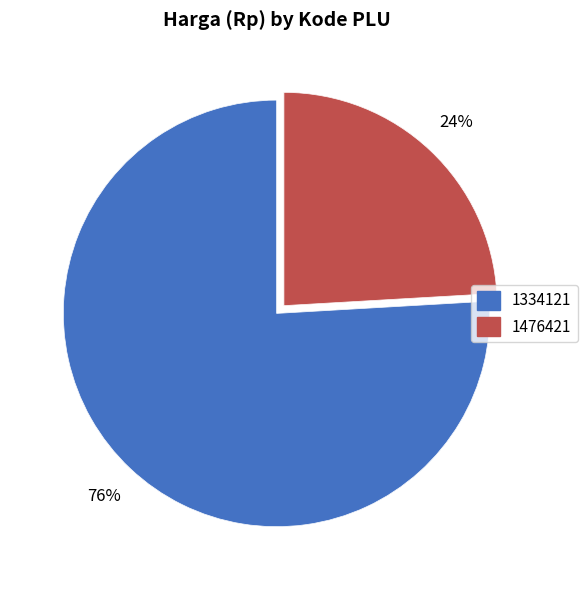

How many segments does this pie chart have?

2